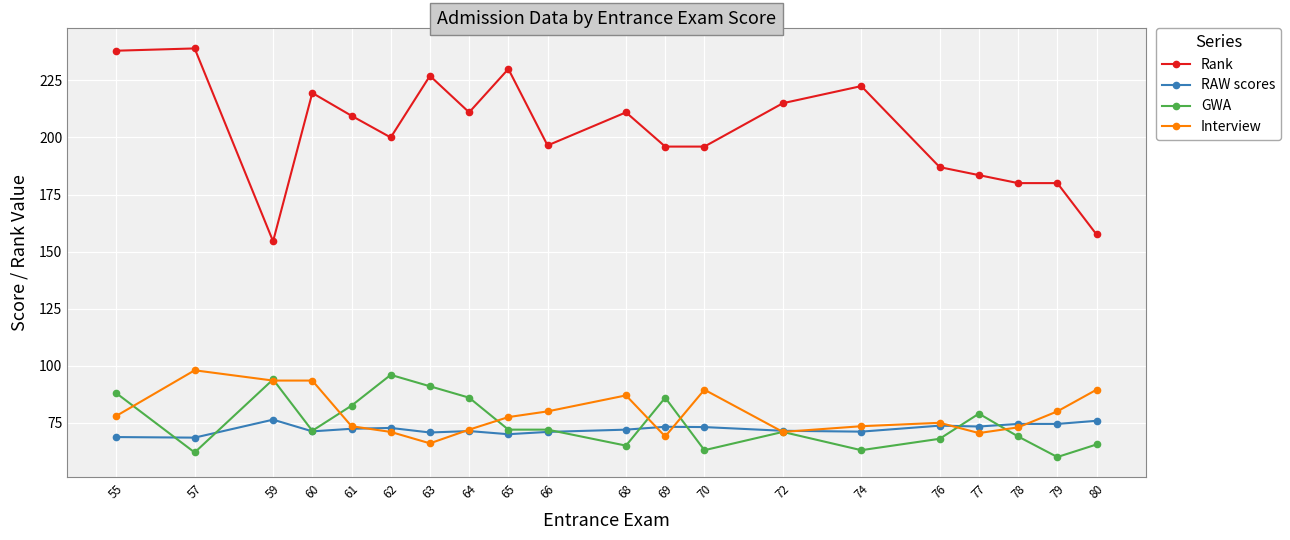

Which series ends up on top after the final intersection of RAW scores and Interview?

Interview